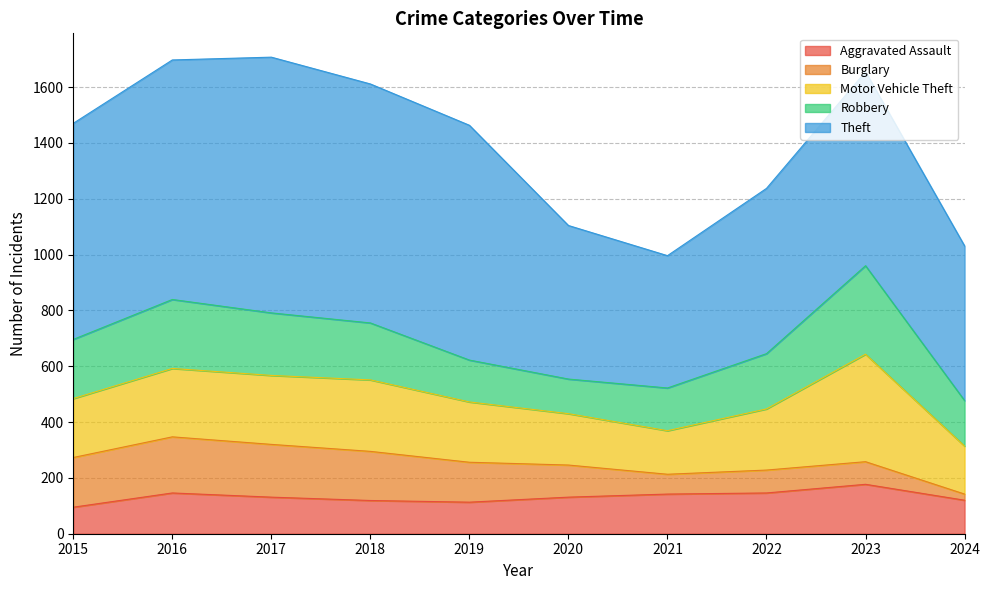

How many values in the Robbery series are below 204?

5